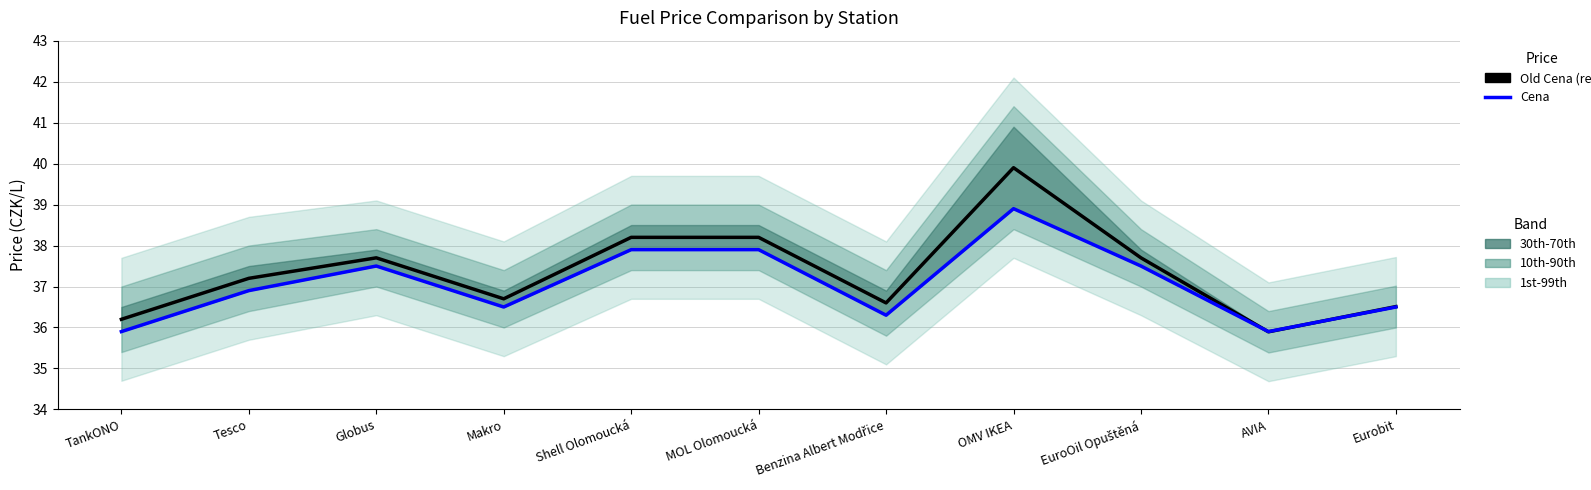

How many times do Old Cena (ref) and Cena cross each other?

2